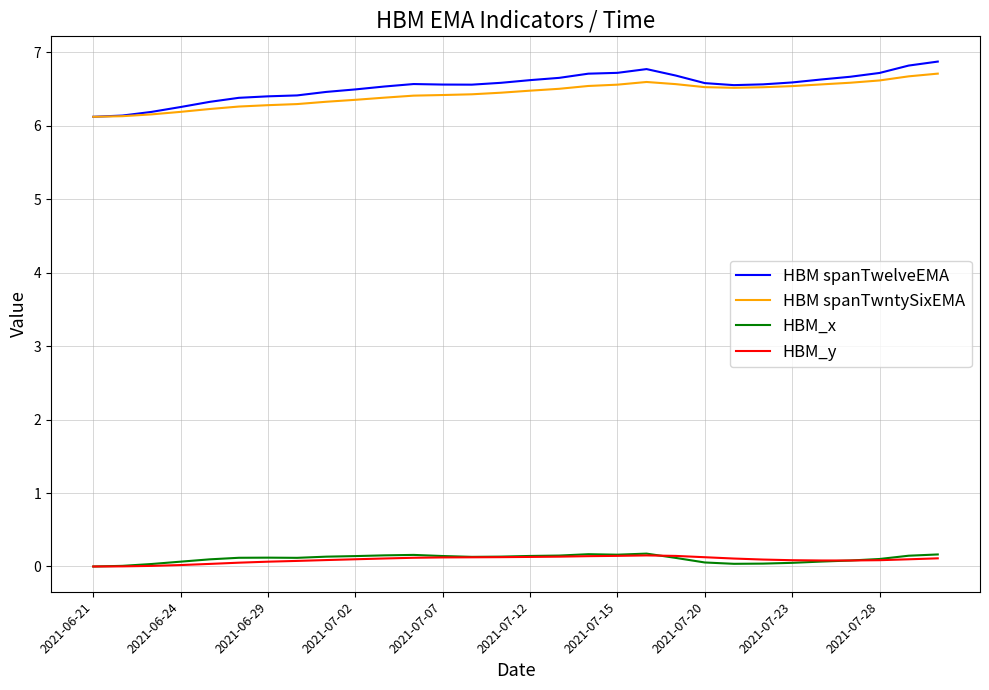

What is the highest value of the HBM spanTwelveEMA series?

6.9